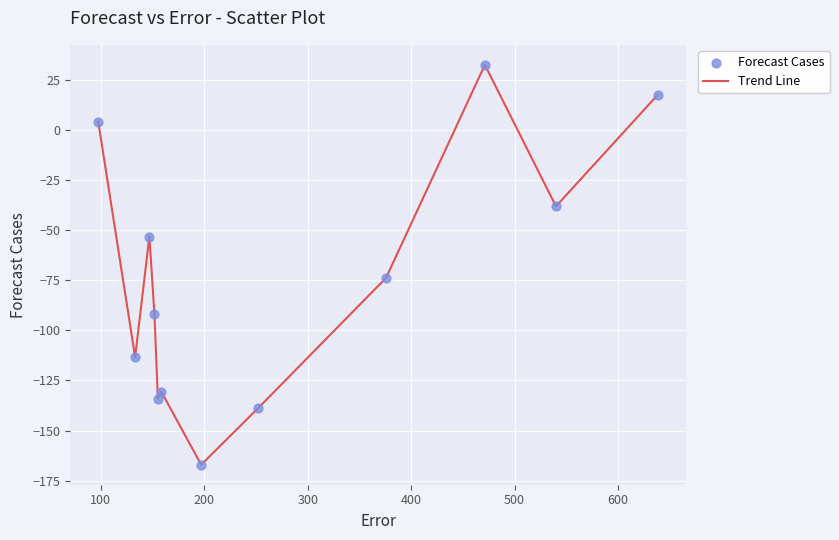

What is the maximum value shown in the chart?

32.8